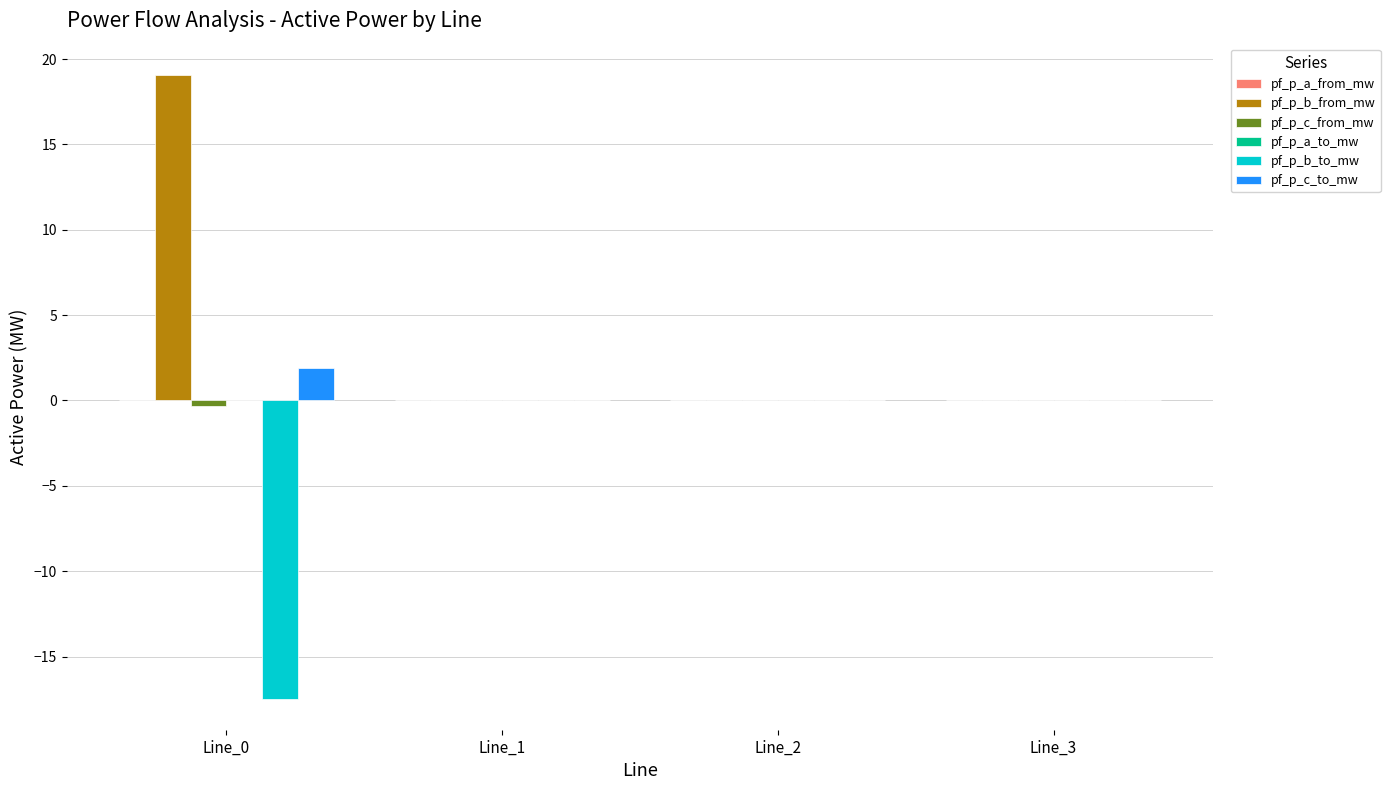

What is the greatest value displayed?

19.1